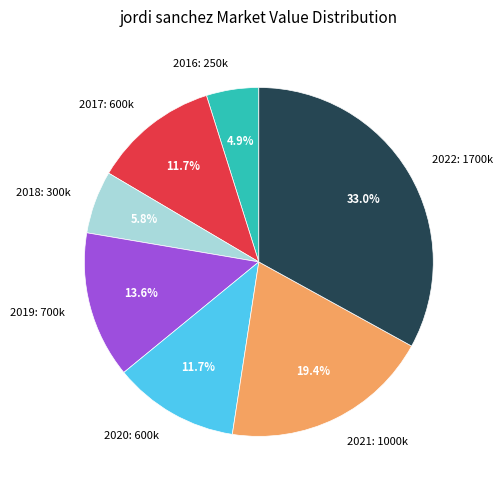

Between 2020: 600k and 2021: 1000k, which is larger?

2021: 1000k